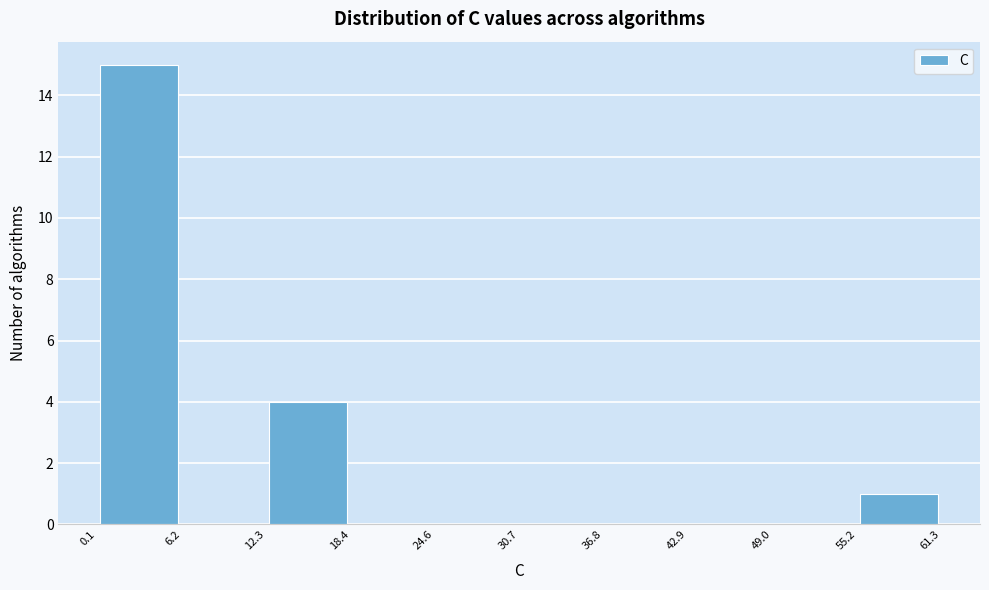

What is the height of the bar covering 55.2 to 61.3 on the x-axis? The values are not printed on the chart, so give them approximately, as read against the axis.

1